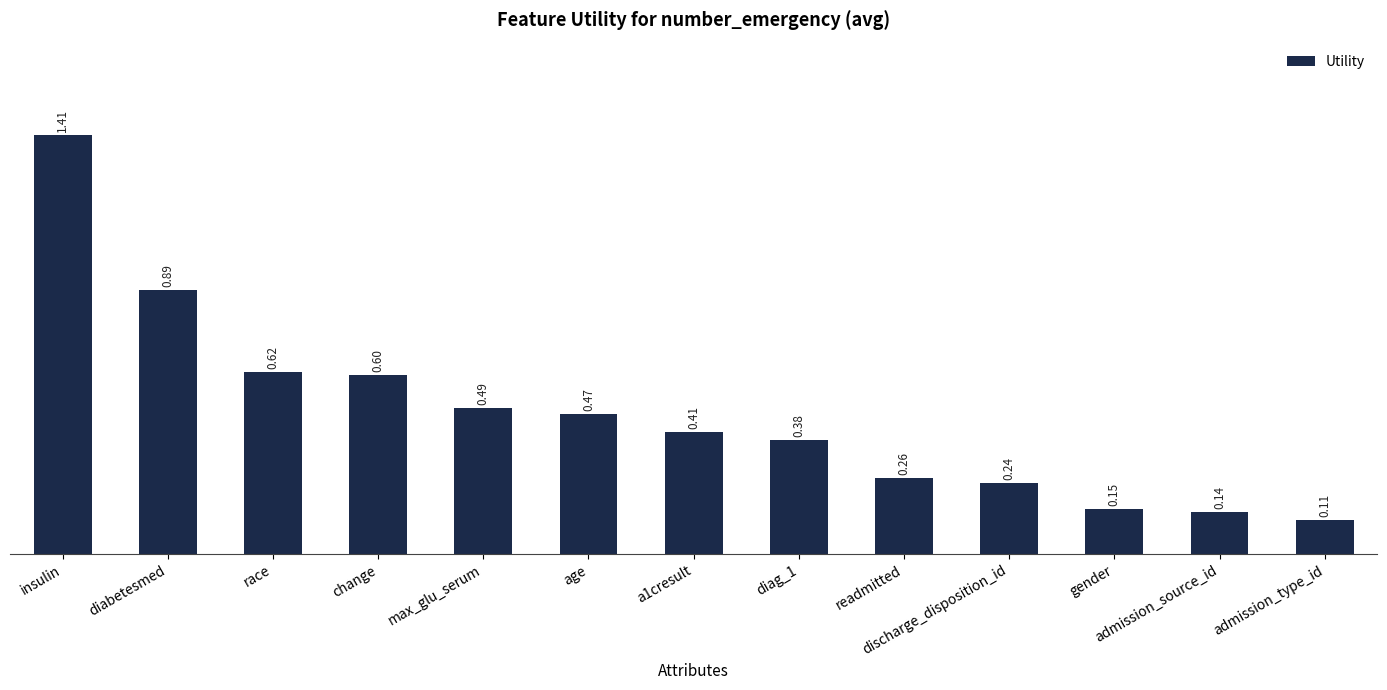

Rank the categories by value from highest to lowest.

insulin, diabetesmed, race, change, max_glu_serum, age, a1cresult, diag_1, readmitted, discharge_disposition_id, gender, admission_source_id, admission_type_id